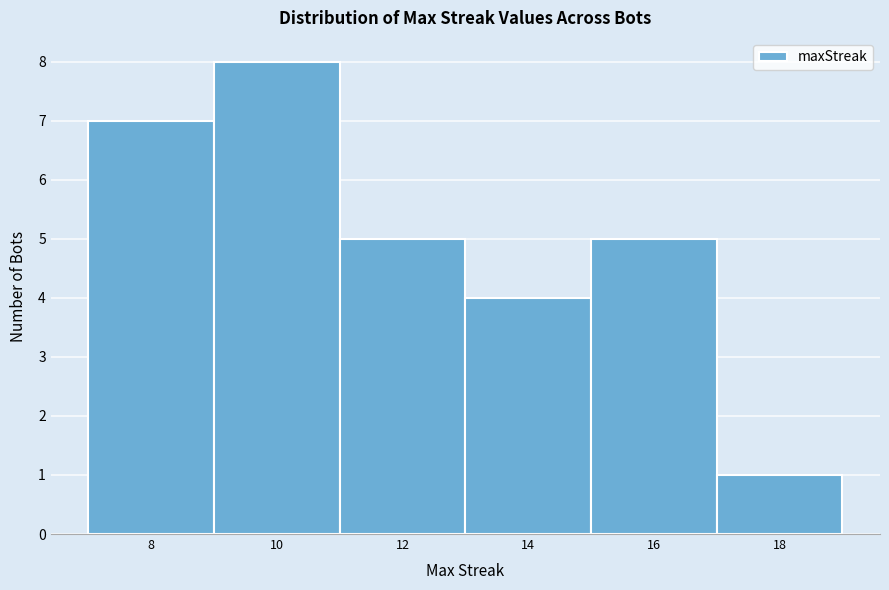

Which range on the x-axis has the tallest bar?

9 to 11